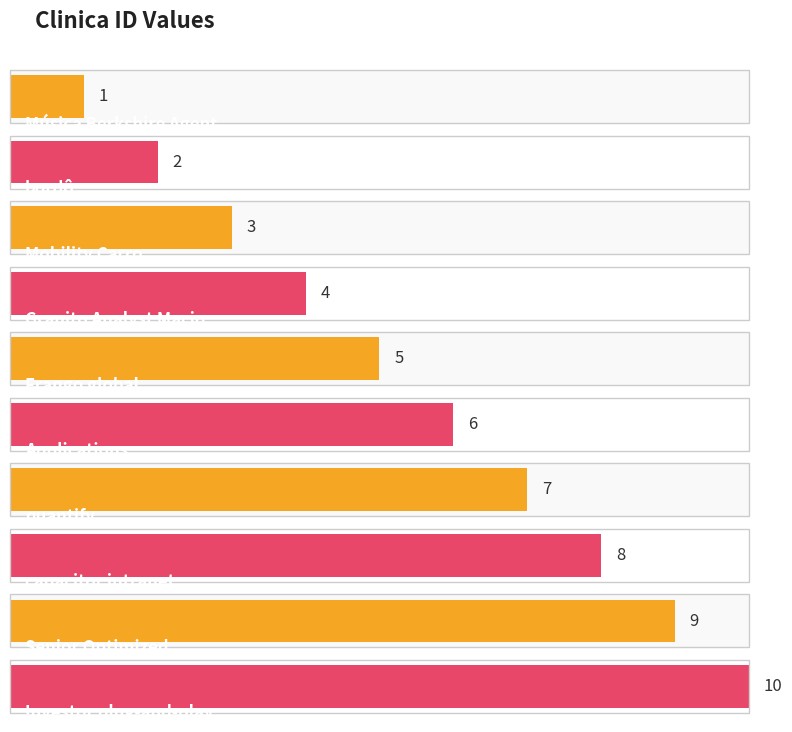

Is it true that the value at Mobility Carro is 3?

True